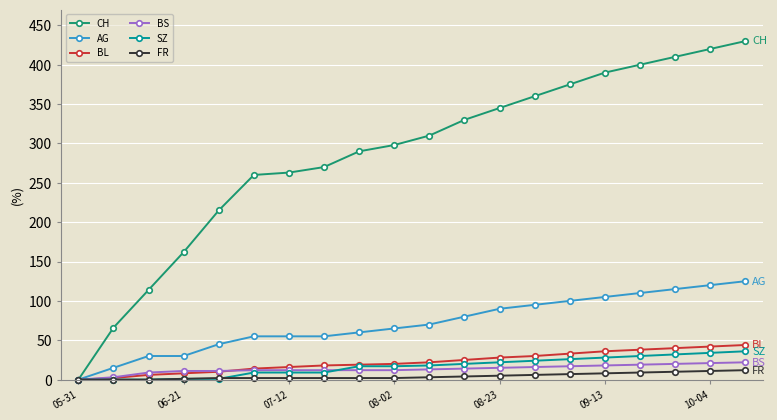

Which series has the largest range (max minus min)?

CH